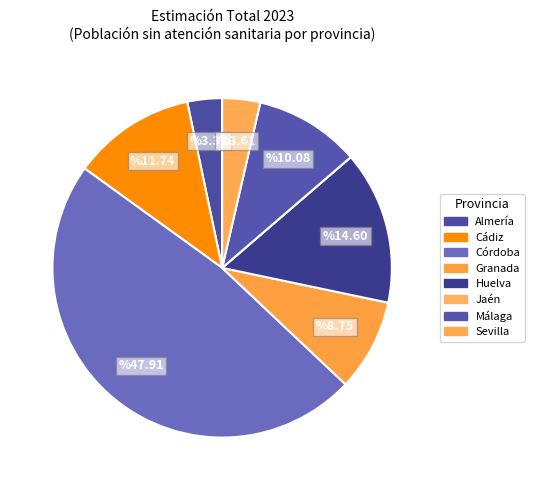

Which slice is the smallest?

Jaén